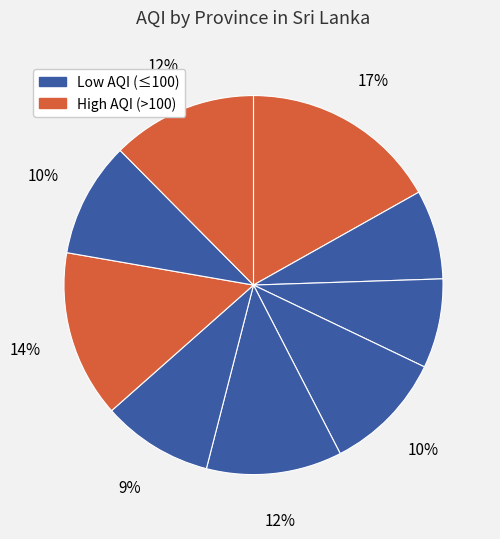

Which slice is the largest?

Central